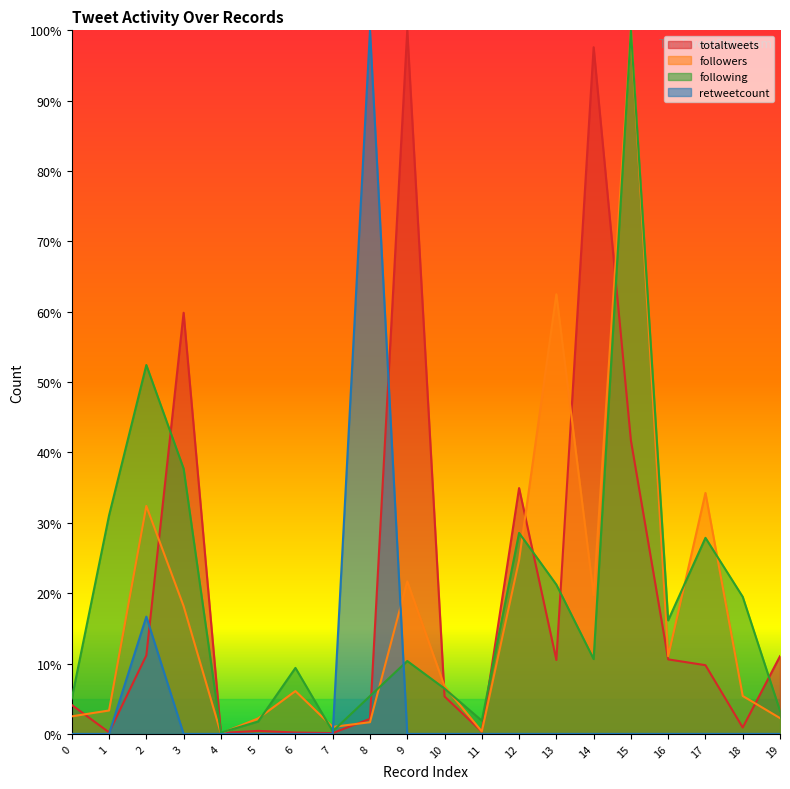

Reading left to right, extract all data points from this chart.

totaltweets: 0.0	0.0	0.1	0.6	0.0	0.0	0.0	0.0	0.0	1.0	0.1	0.0	0.3	0.1	1.0	0.4	0.1	0.1	0.0	0.1
followers: 0.0	0.0	0.3	0.2	0.0	0.0	0.1	0.0	0.0	0.2	0.1	0.0	0.2	0.6	0.2	1.0	0.1	0.3	0.1	0.0
following: 0.1	0.3	0.5	0.4	0.0	0.0	0.1	0.0	0.1	0.1	0.1	0.0	0.3	0.2	0.1	1.0	0.2	0.3	0.2	0.0
retweetcount: 0.0	0.0	0.2	0.0	0.0	0.0	0.0	0.0	1.0	0.0	0.0	0.0	0.0	0.0	0.0	0.0	0.0	0.0	0.0	0.0